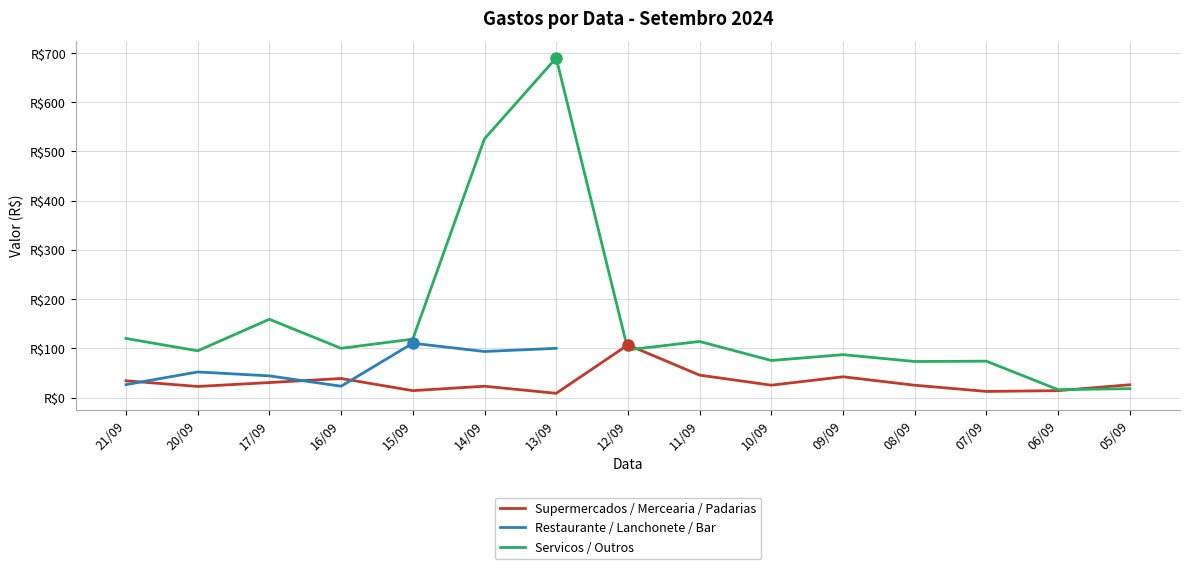

At which category does Restaurante / Lanchonete / Bar reach its first local peak?

20/09